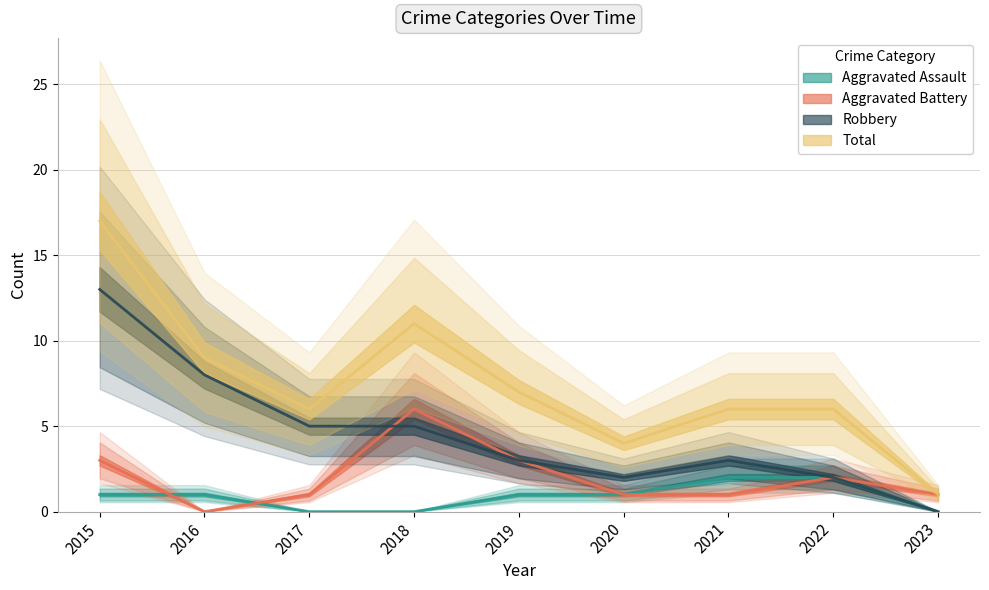

Reading left to right, extract all data points from this chart.

Aggravated Assault: 2015=1	2016=1	2017=0	2018=0	2019=1	2020=1	2021=2	2022=2	2023=0
Aggravated Battery: 2015=3	2016=0	2017=1	2018=6	2019=3	2020=1	2021=1	2022=2	2023=1
Robbery: 2015=13	2016=8	2017=5	2018=5	2019=3	2020=2	2021=3	2022=2	2023=0
Total: 2015=17	2016=9	2017=6	2018=11	2019=7	2020=4	2021=6	2022=6	2023=1